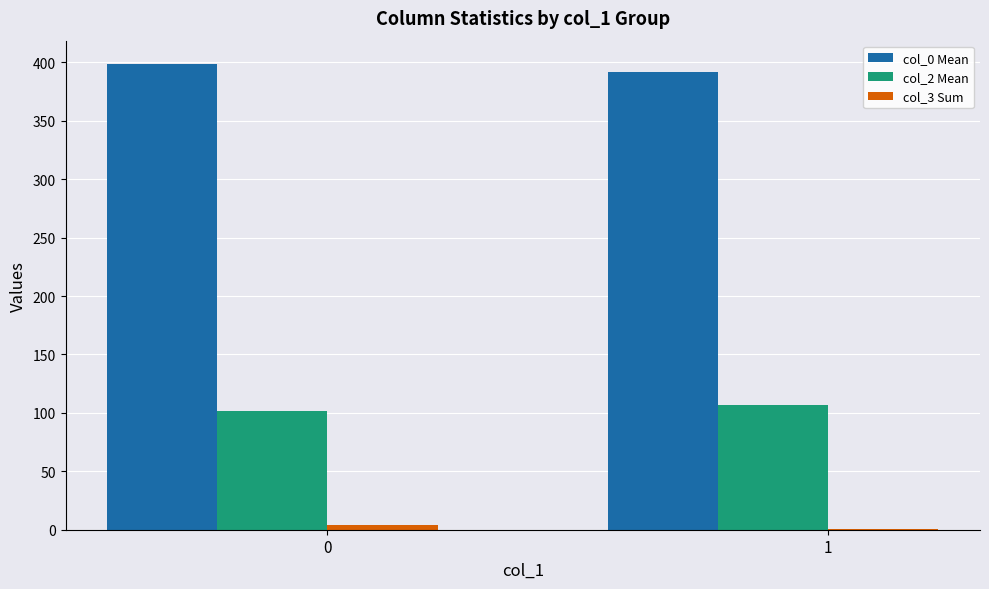

Which series has the largest total across all categories?

col_0 Mean